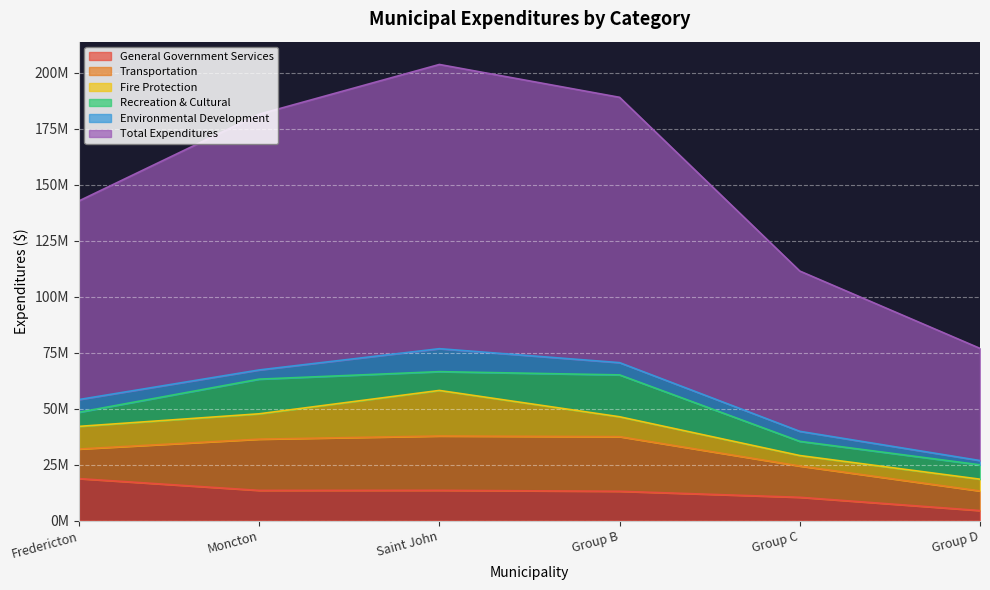

Is the value of Total Expenditures at Group D greater than the value of Recreation & Cultural at Group C?

Yes